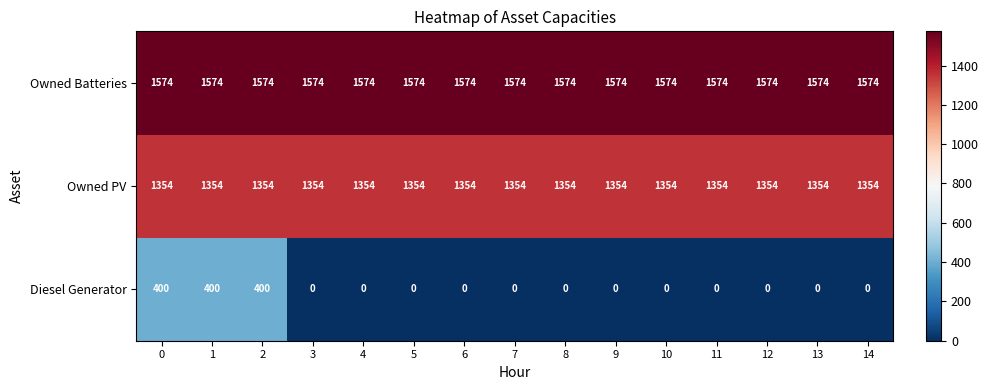

At how many categories does at least one series exceed 640?

15